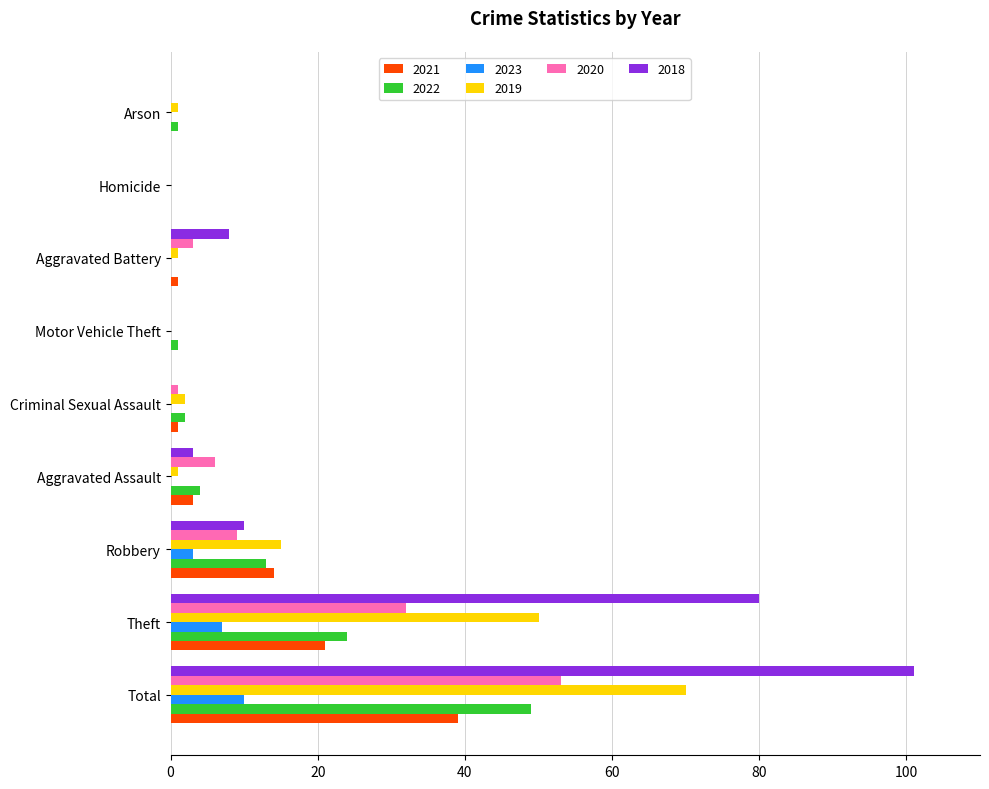

What is the spread (max minus min) of values at Robbery?

12